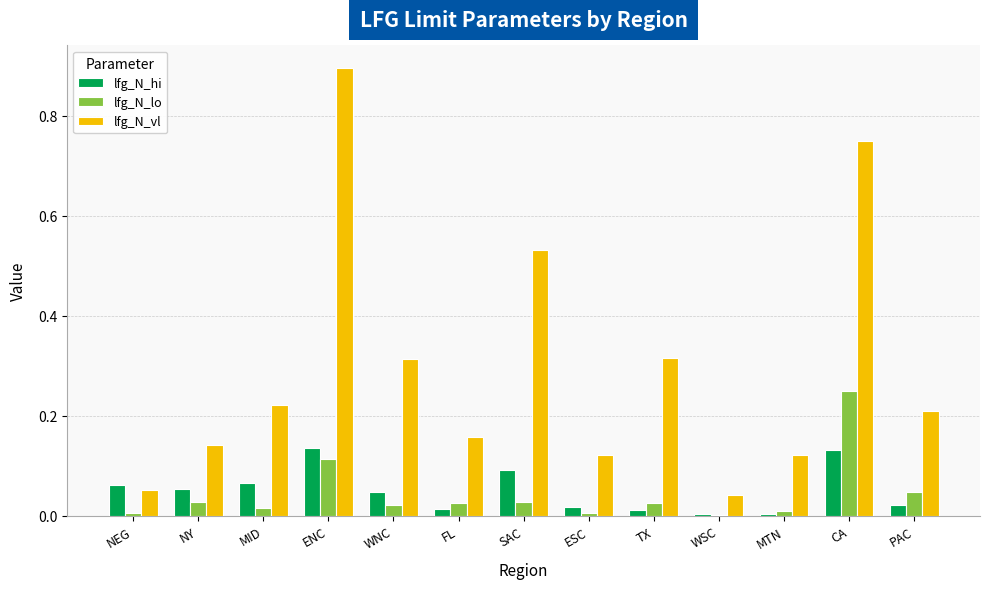

The lfg_N_hi series shows 0.1 at NY. True or false?

True